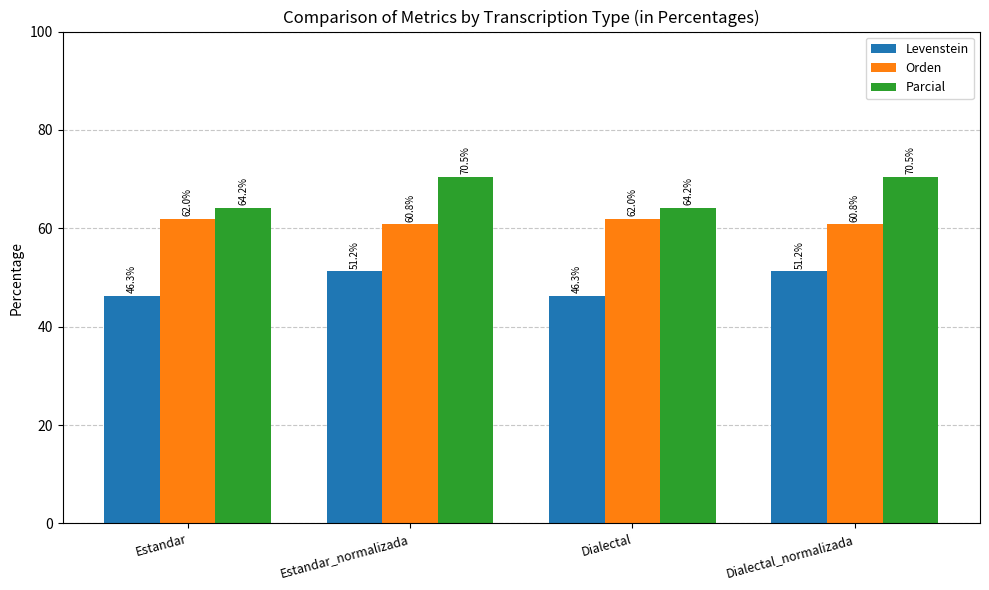

The value of Orden at Dialectal_normalizada is 13.9. True or false?

False